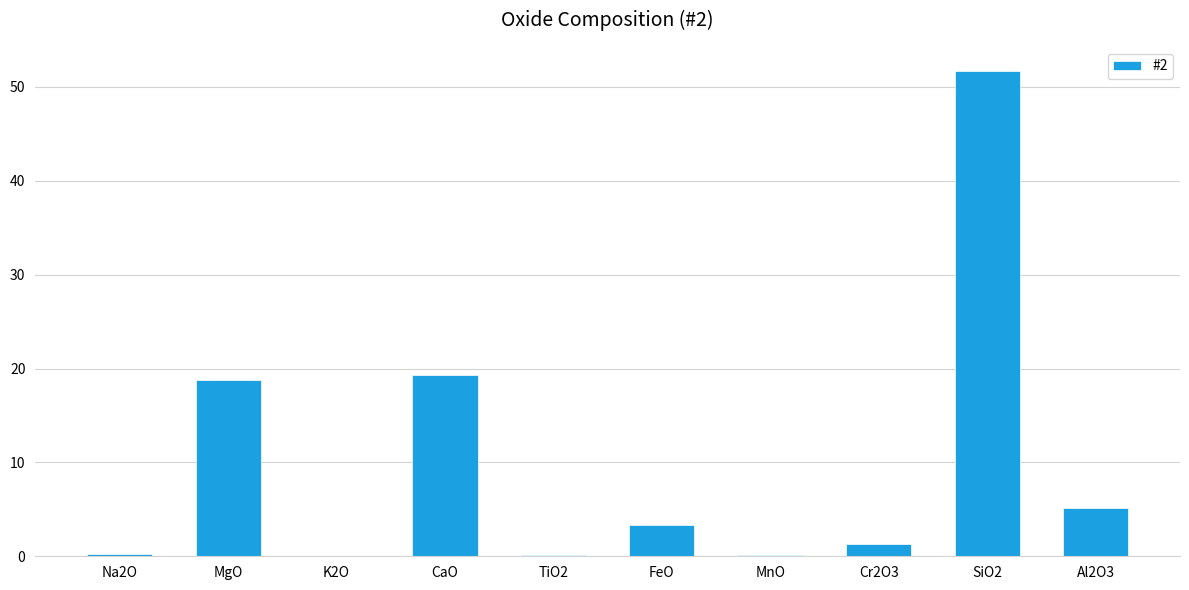

Approximately how many times larger is the value at Al2O3 compared to CaO?

0.3